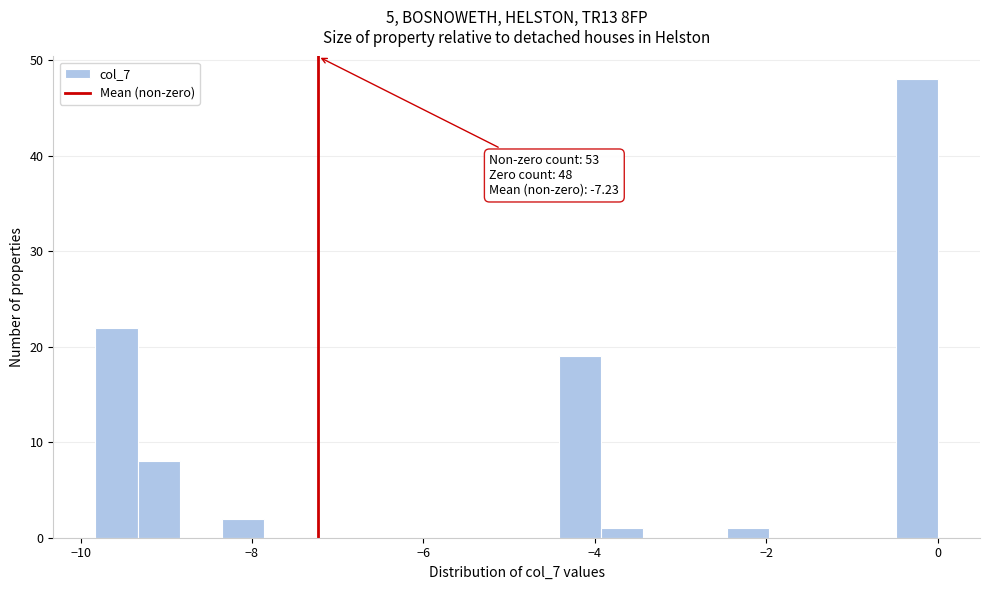

Read against the x-axis, roughly where is the centre of the tallest bar?

-0.2